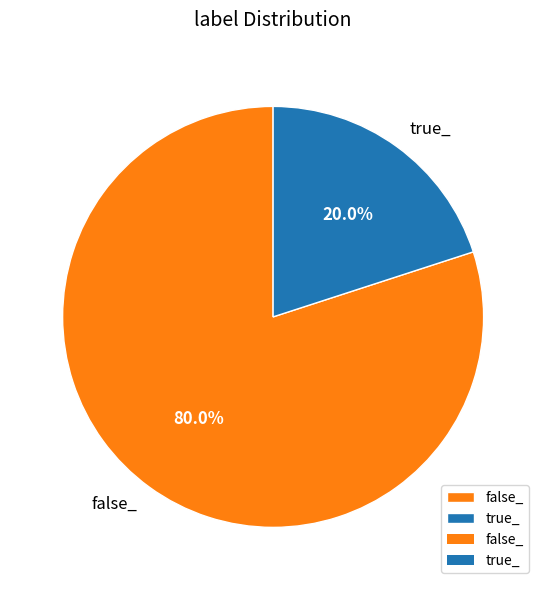

Which slice is the smallest?

true_